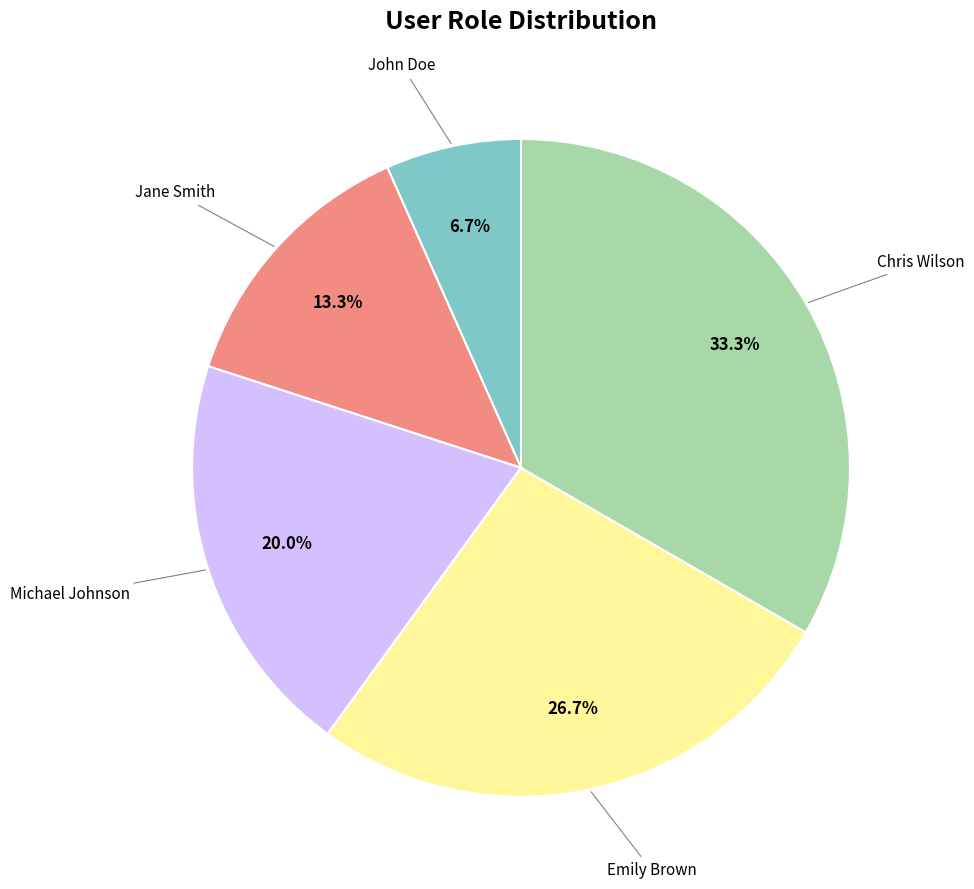

Is there any slice that represents more than half of the pie?

No